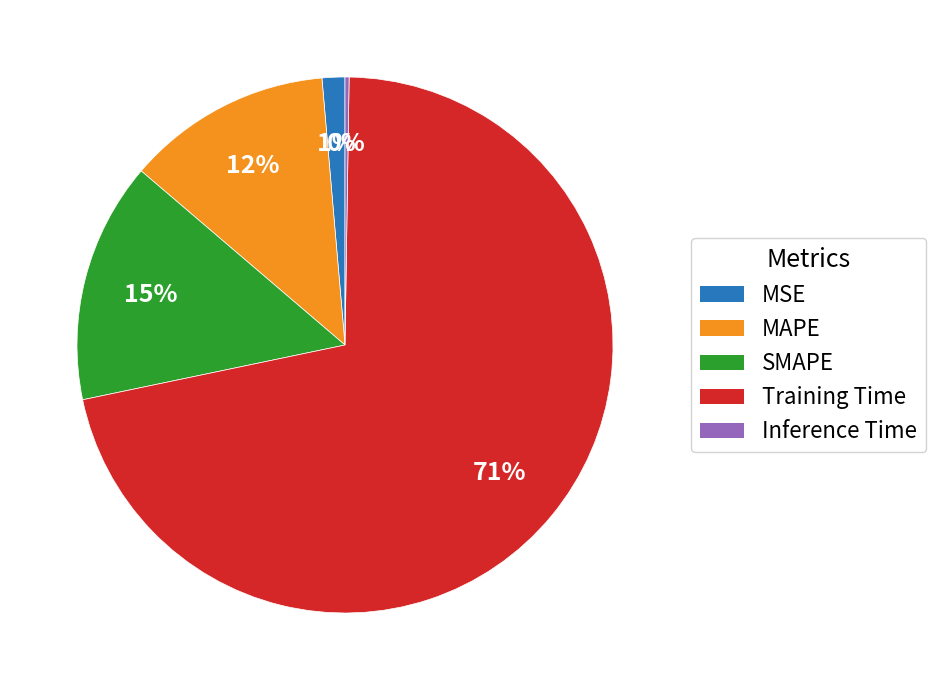

Is there any slice that represents more than half of the pie?

Yes